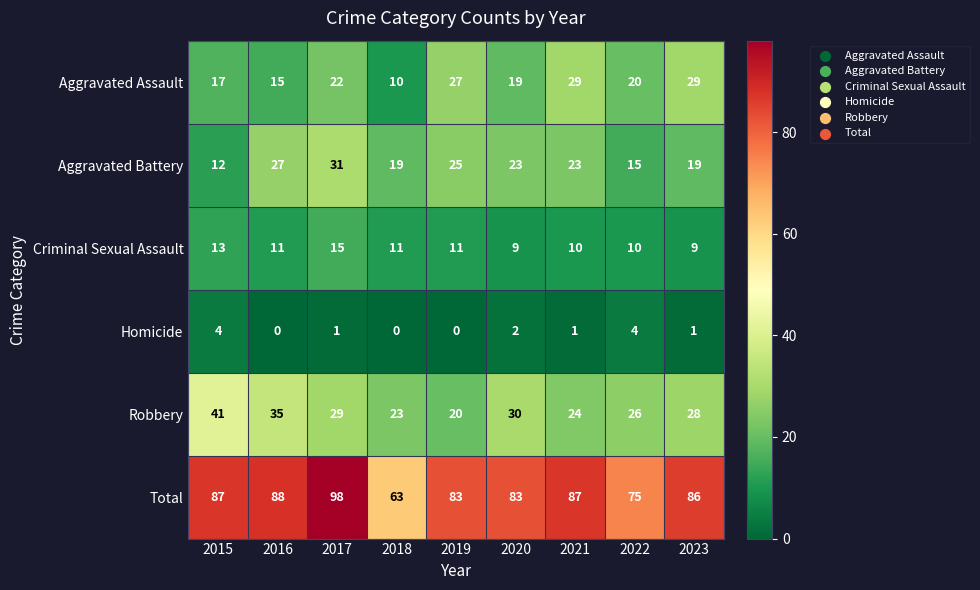

Which label corresponds to the largest value in the chart?

2017